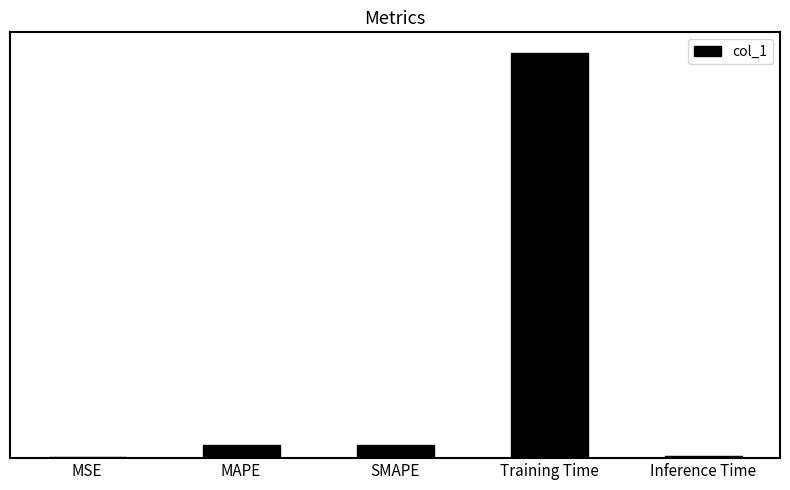

What is the difference between the maximum and second lowest values?

3.5